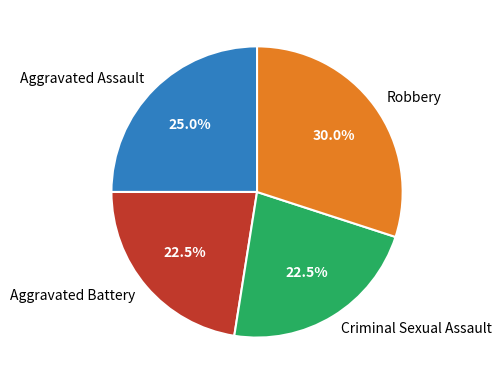

The Criminal Sexual Assault slice represents 11% of the pie. True or false?

False